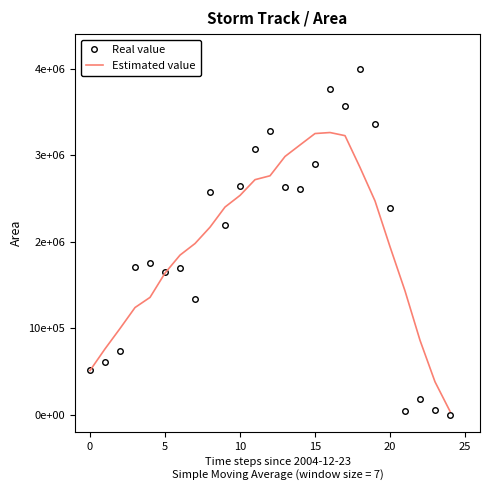

What are all the series names shown in the legend?

Real value, Estimated value